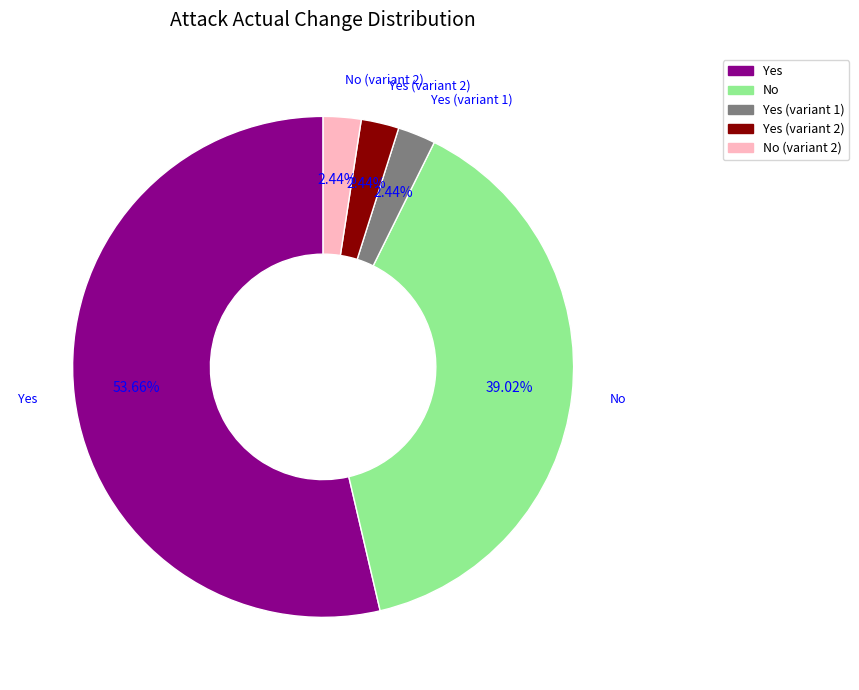

Is there any slice that represents more than half of the pie?

Yes